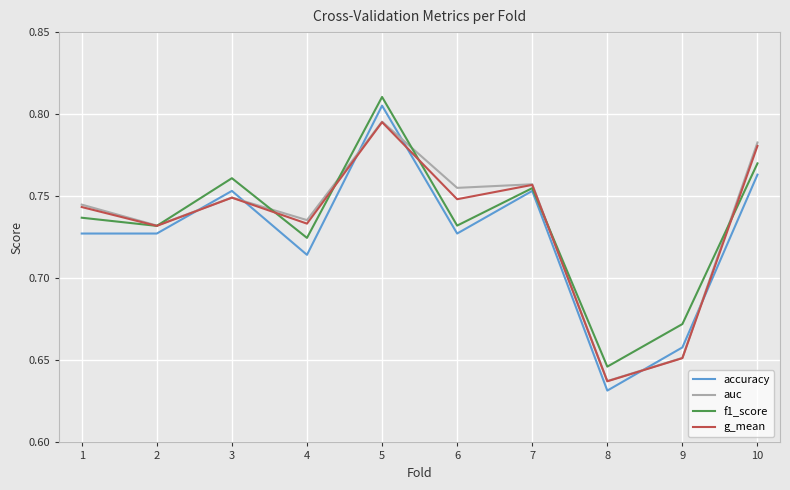

True or false: auc and accuracy cross at least once.

True